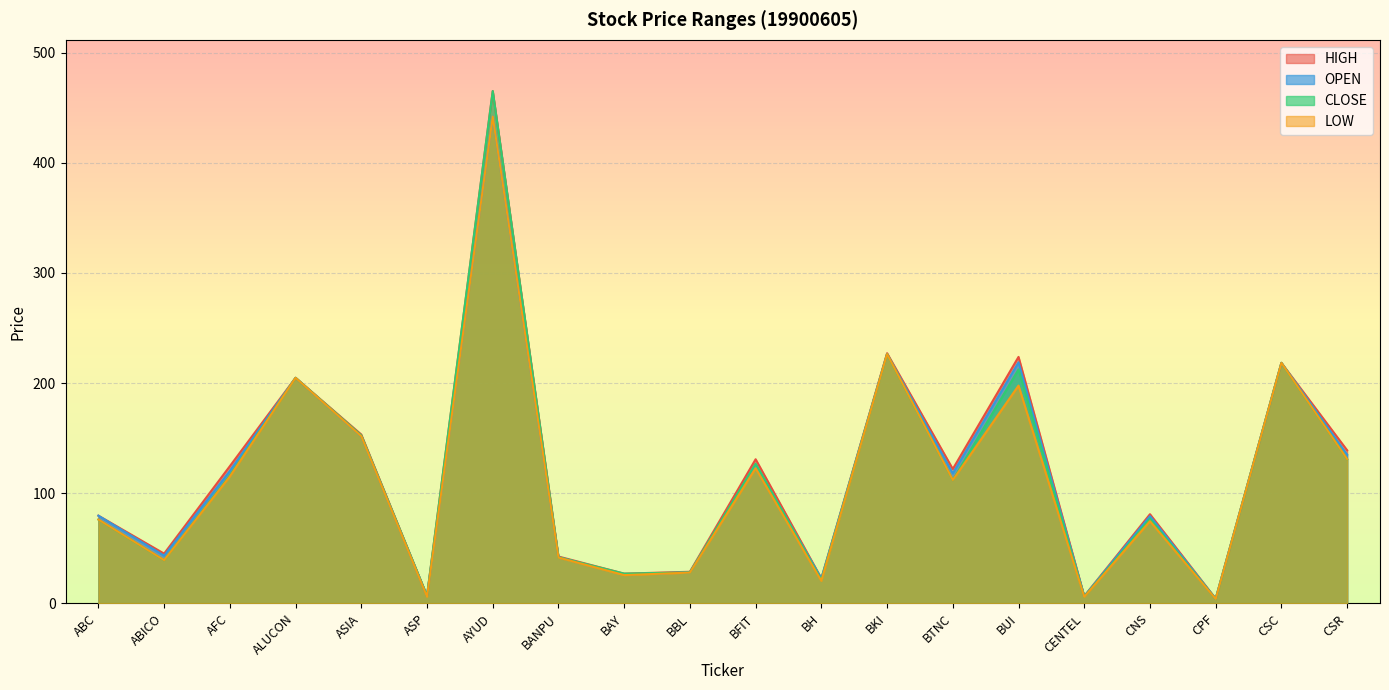

How many series are shown in this chart?

4